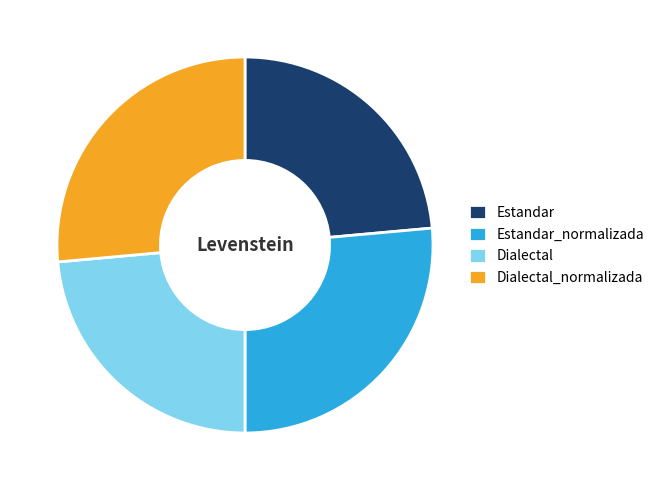

Does Dialectal account for over 50% of the chart?

No